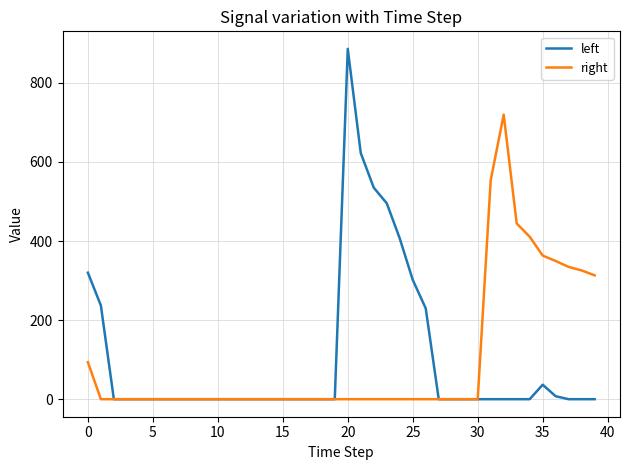

What is the maximum value shown in the chart?

886.0